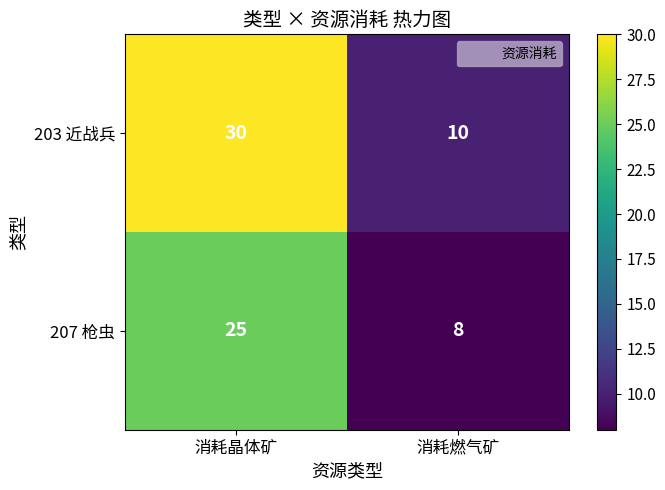

What is the maximum value shown in the chart?

30